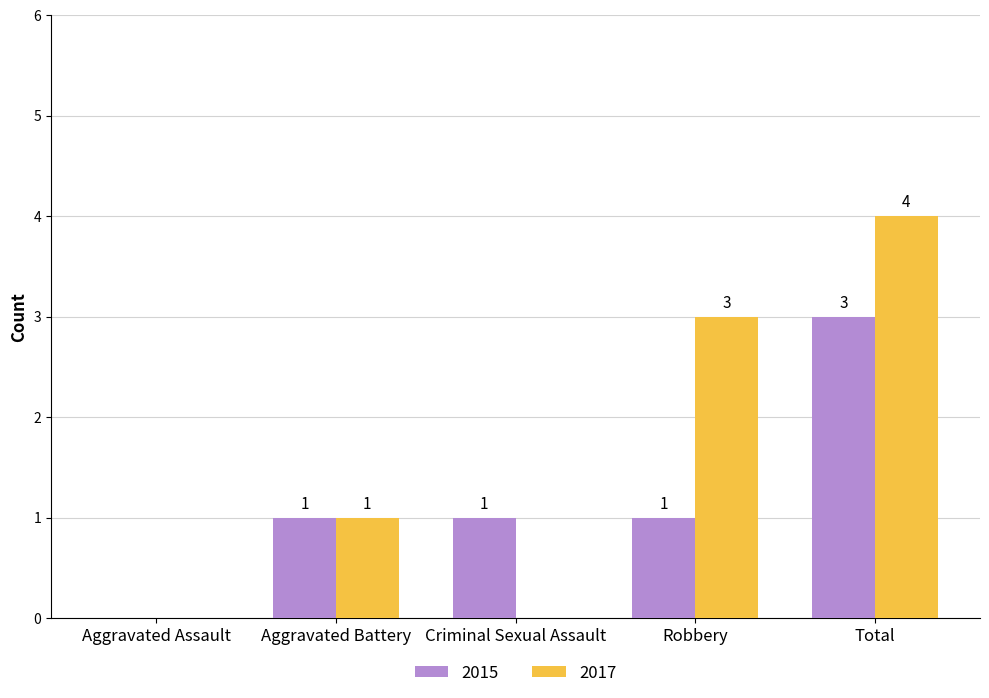

At which category does the chart reach its peak across all series?

Total